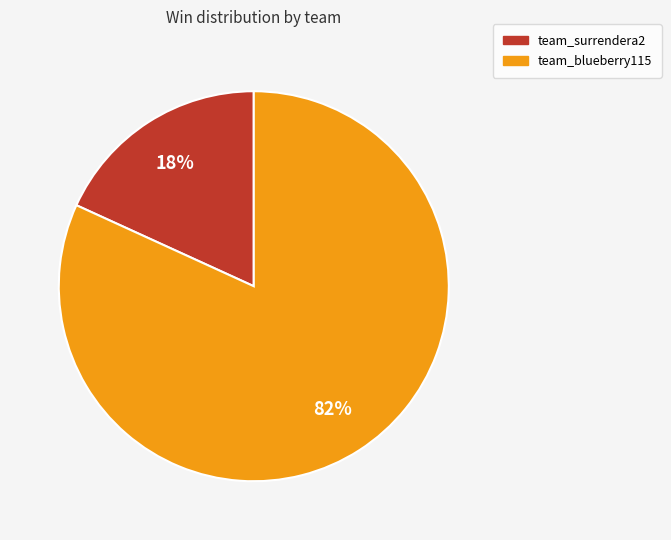

Combined, do team_blueberry115 and team_surrendera2 account for over 50%?

Yes